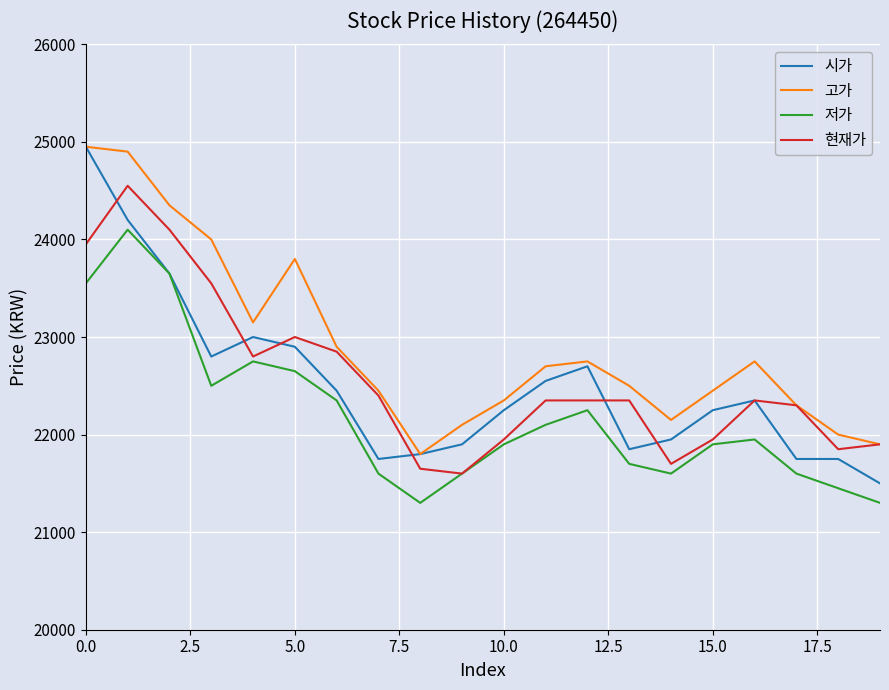

True or false: 저가 and 고가 cross at least once.

False